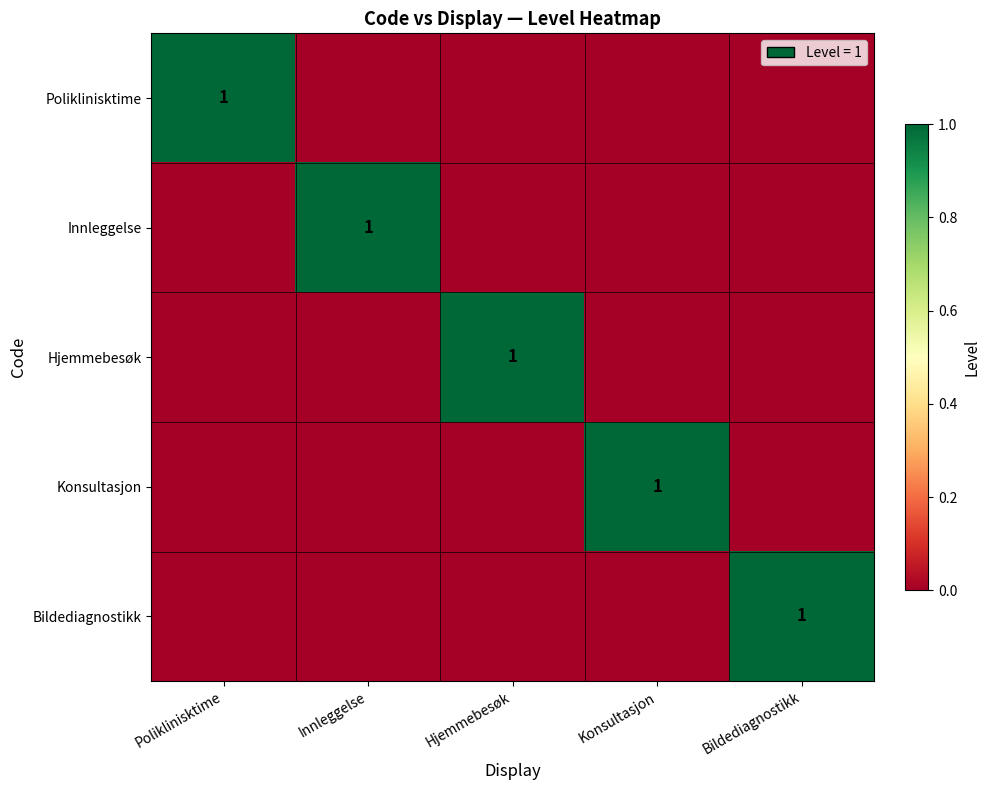

True or false: Hjemmebesøk has a value of 0 at Hjemmebesøk.

False